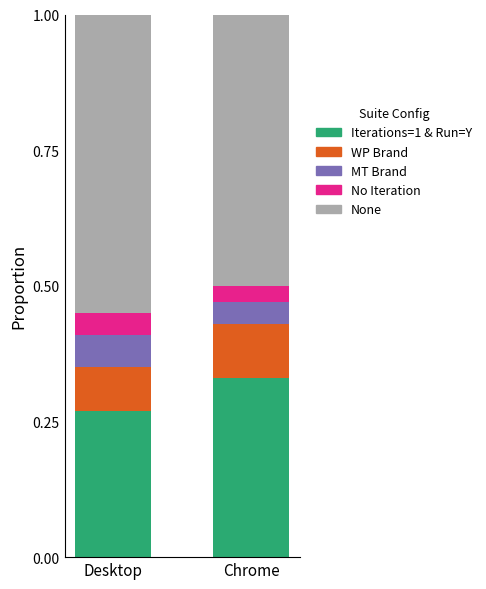

Does the chart contain stacked bars?

Yes